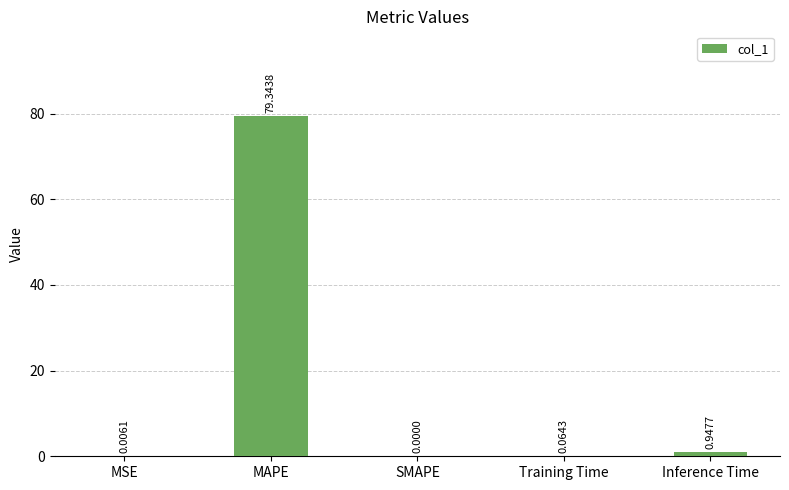

What is the sum of the values at MAPE and SMAPE?

79.3